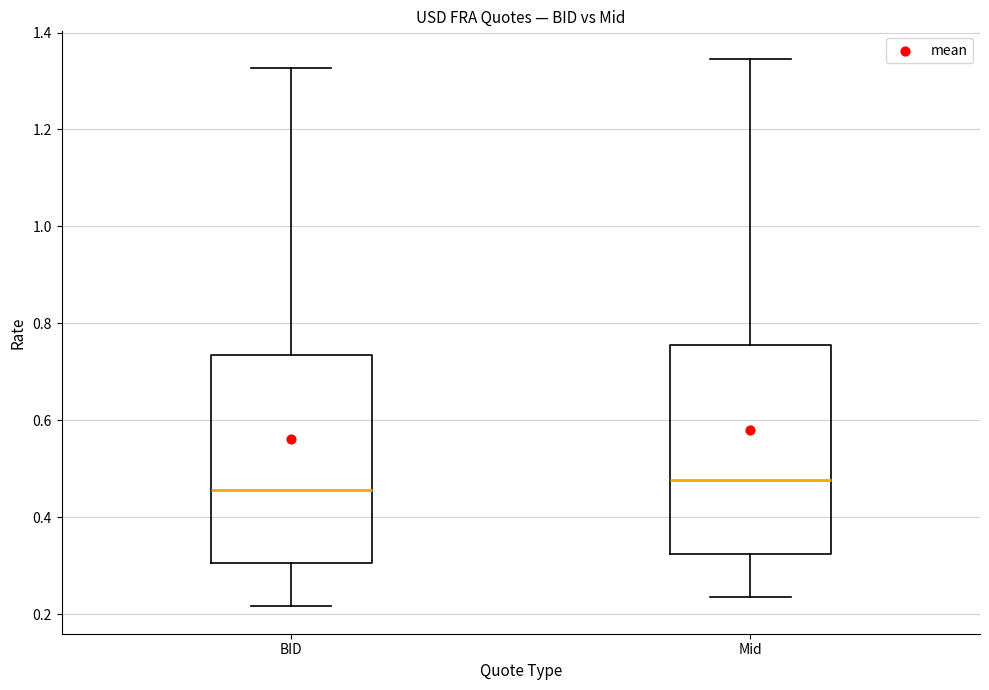

Reading left to right, read every box against the y-axis: the position of its median line, the range the box covers, and the ends of its whiskers. The values are not printed on the chart, so give them approximately, as read against the axis.

BID: median 0.46, box 0.30 to 0.74, whiskers 0.22 to 1.32
Mid: median 0.48, box 0.32 to 0.76, whiskers 0.24 to 1.34